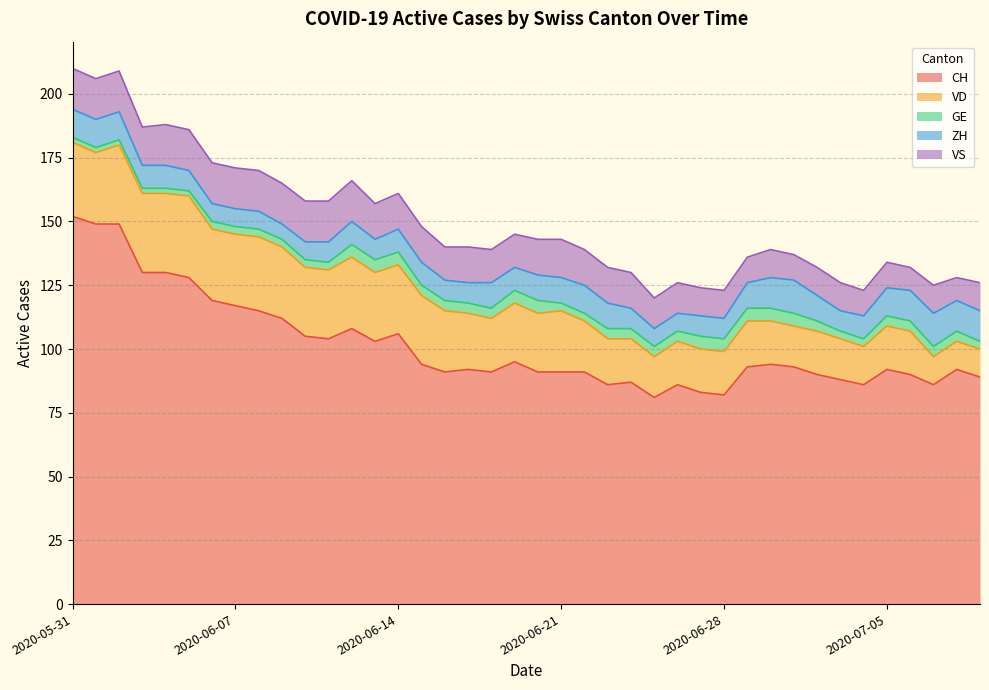

Rank the series at 2020-06-05 from lowest to highest value.

GE, ZH, VS, VD, CH